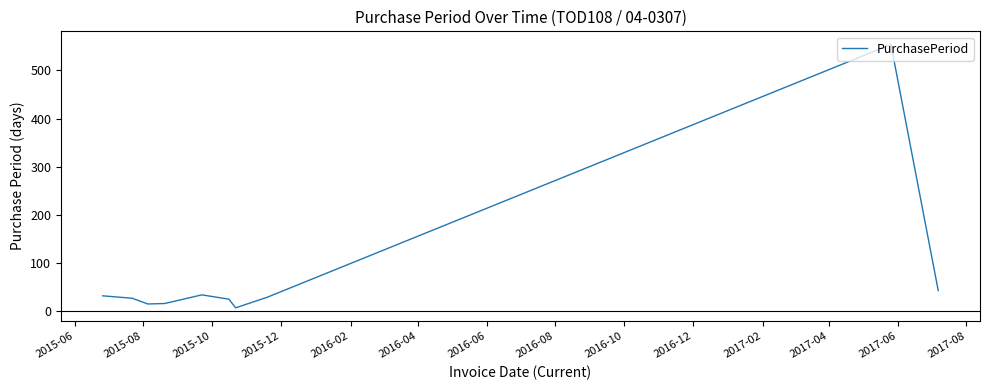

What is the greatest value displayed?

554